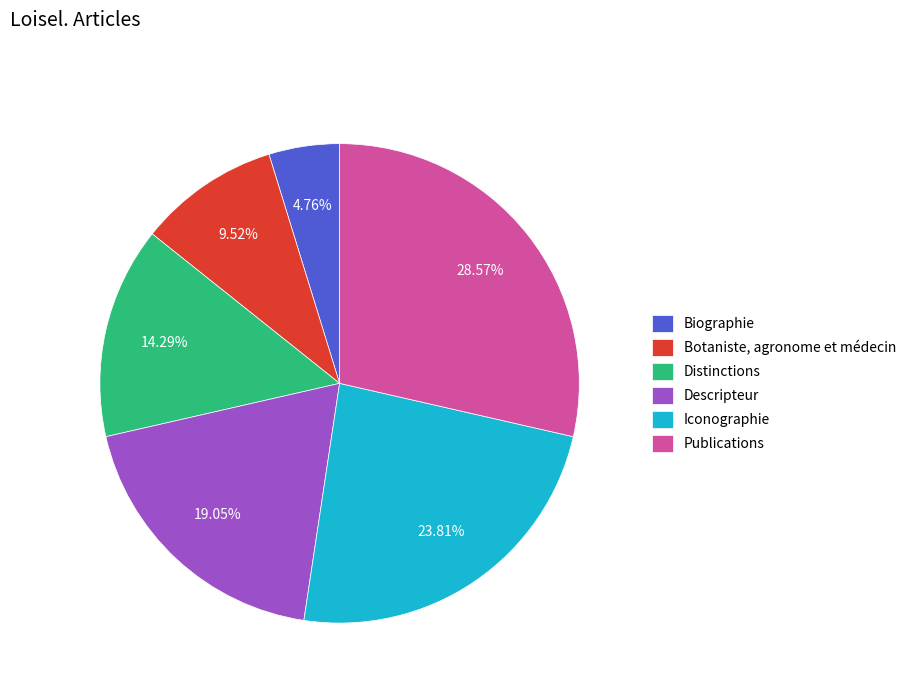

What percentage is NOT represented by Biographie?

95.2%